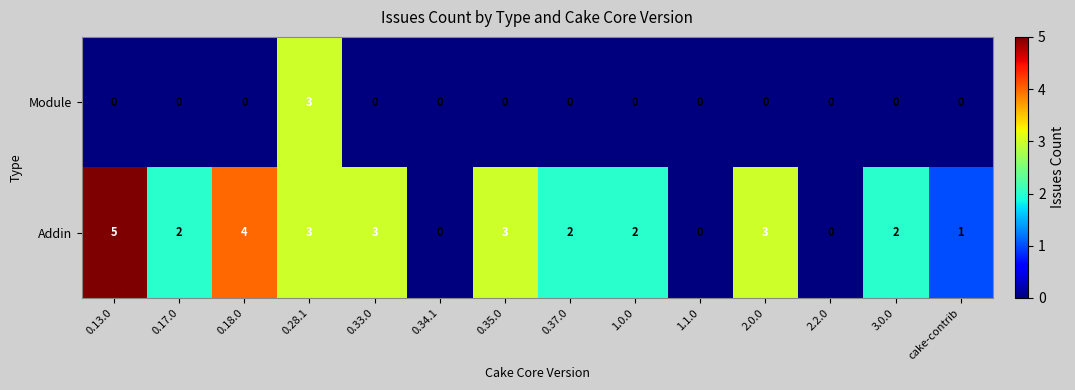

Reading left to right, extract all data points from this chart.

Module: 0	0	0	3	0	0	0	0	0	0	0	0	0	0
Addin: 5	2	4	3	3	0	3	2	2	0	3	0	2	1